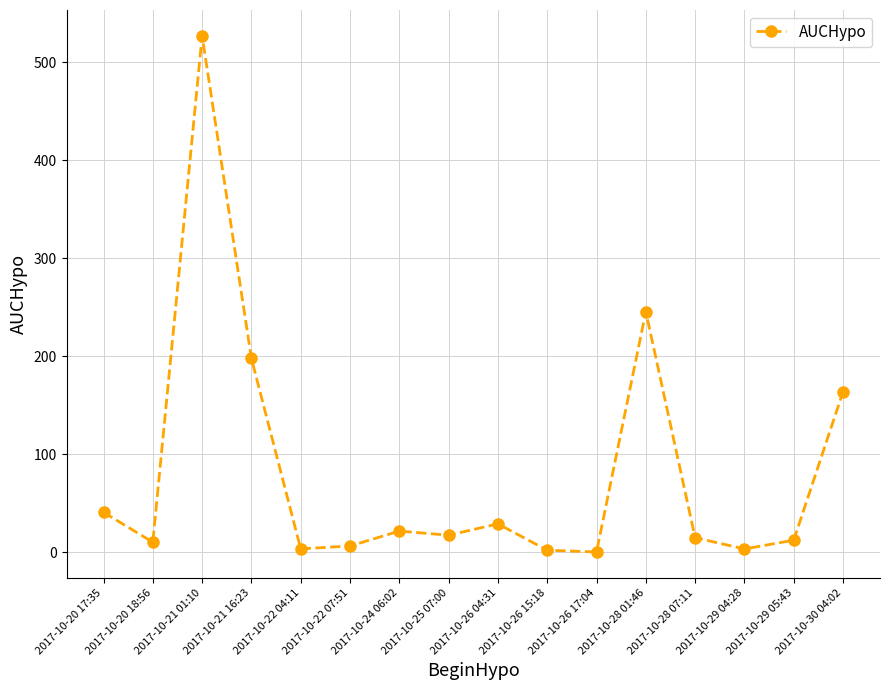

What is the maximum value shown in the chart?

526.7